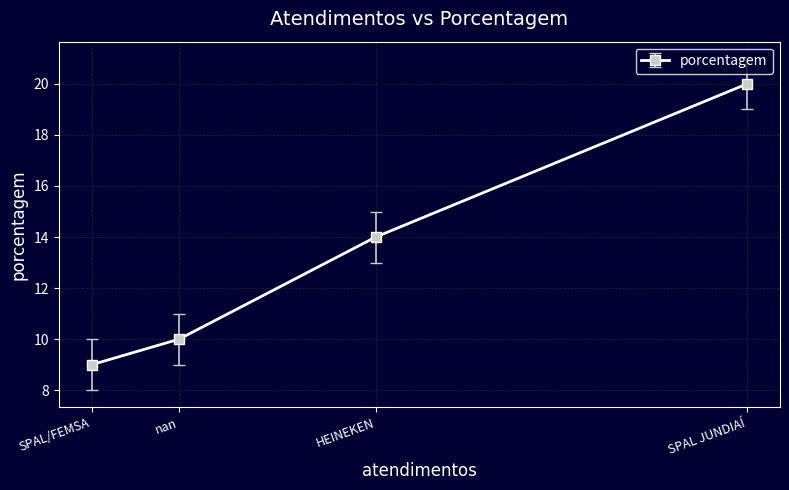

True or false: the data shows 29 at SPAL JUNDIAÍ.

False